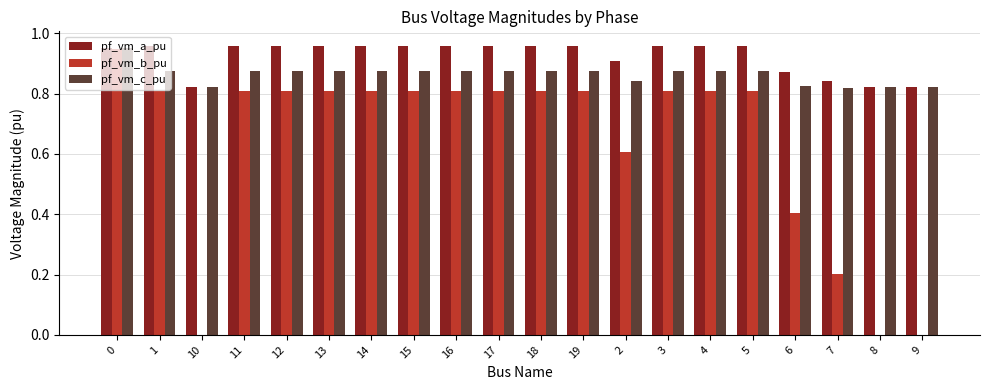

What is the total value across all series at 18?

2.6